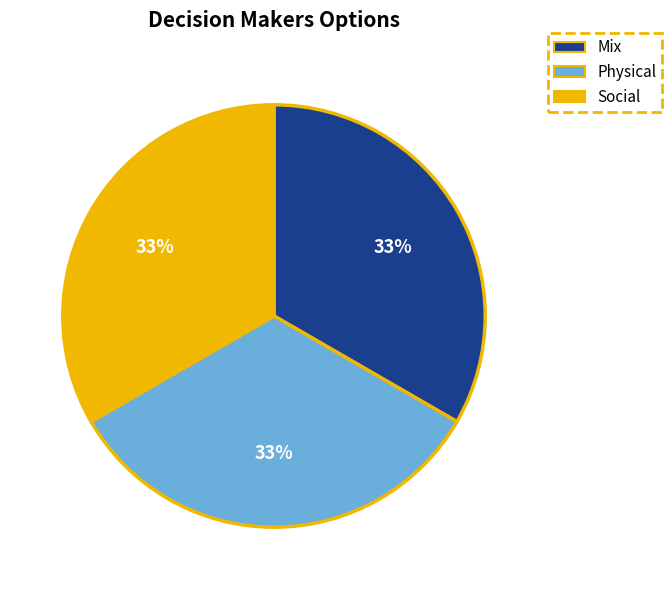

To the nearest percent, what is the difference between the largest and smallest slice percentages?

0%